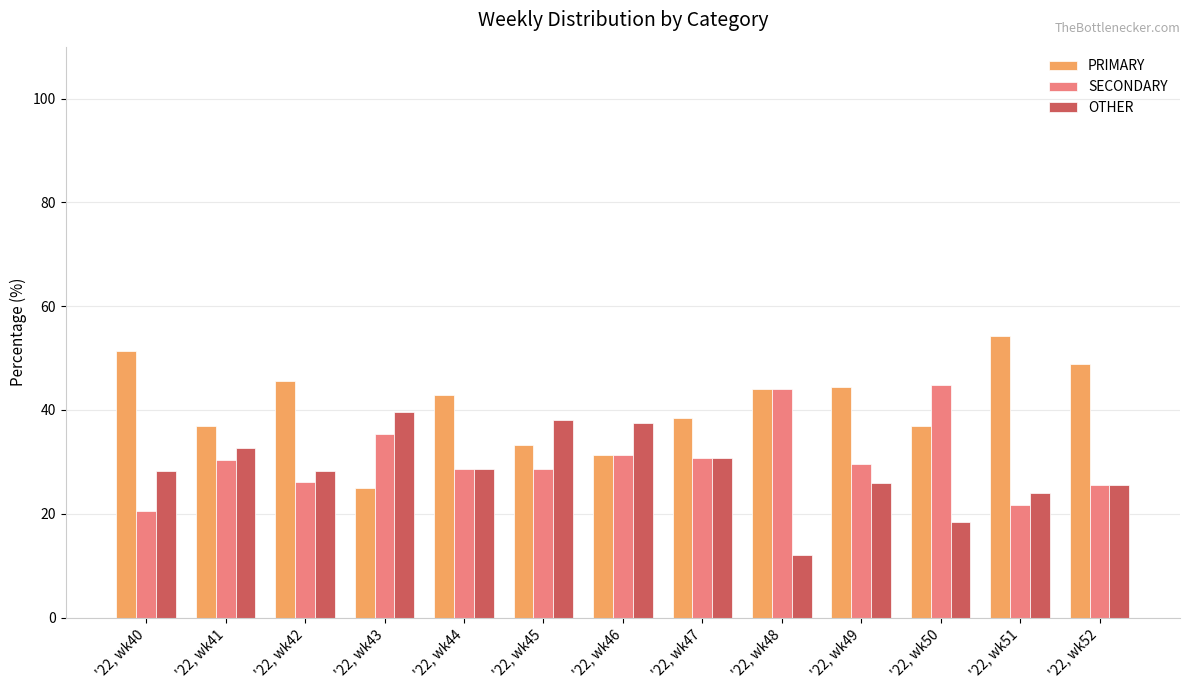

What is the difference between the highest and lowest values at '22, wk43?

14.6